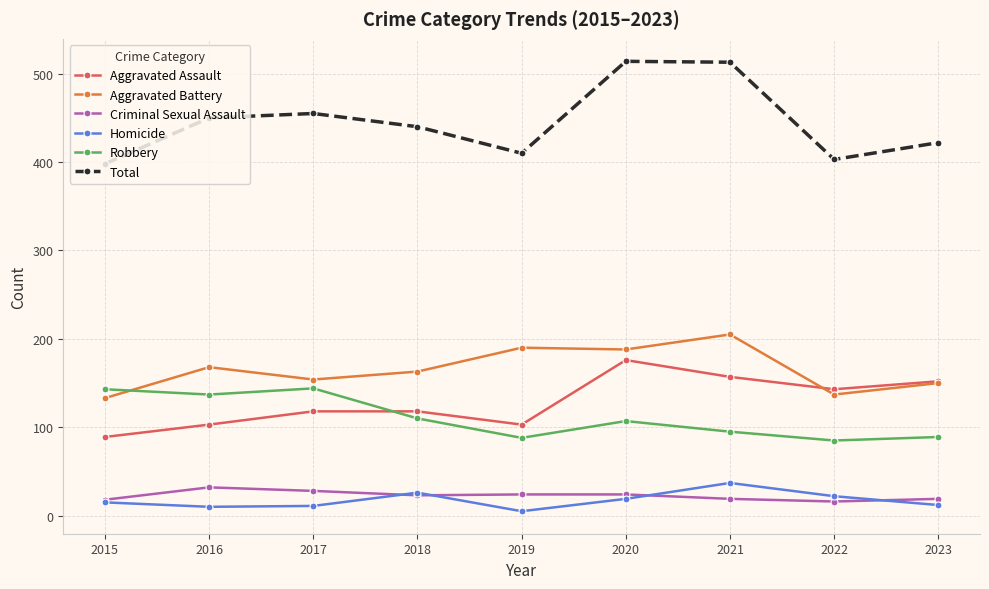

What value does the Criminal Sexual Assault series have at 2016, to the nearest 10?

30